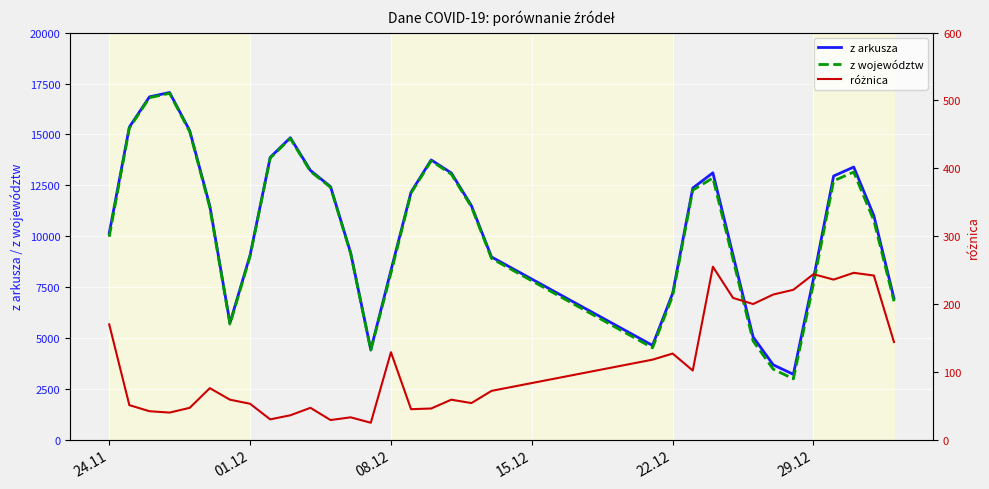

Where does the różnica series first go above 72?

24.11